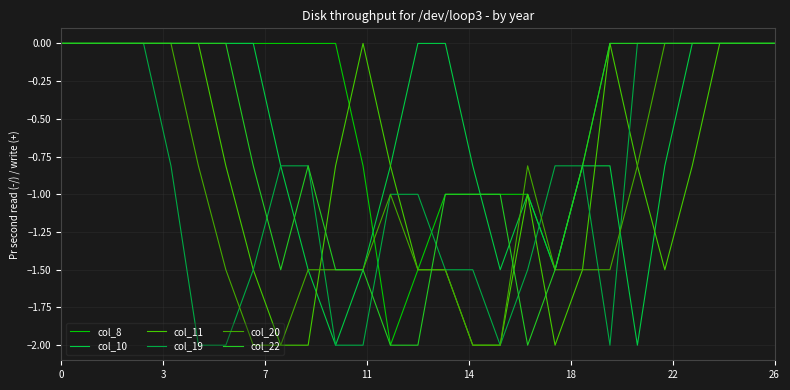

Is this an area chart (filled region under the line)?

No